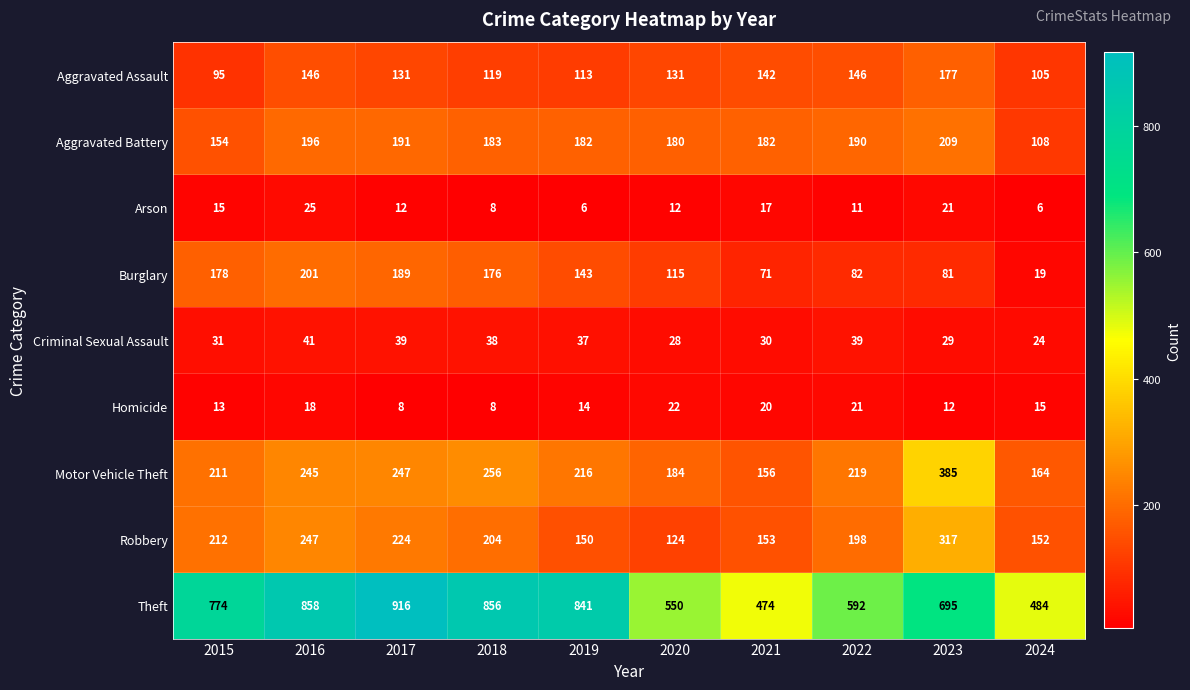

What is the difference between the maximum and minimum values in the Burglary series?

182